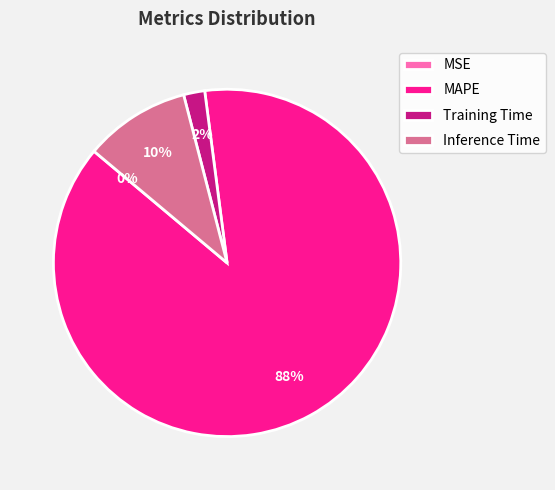

Do Inference Time and MAPE together represent more than half of the pie?

Yes